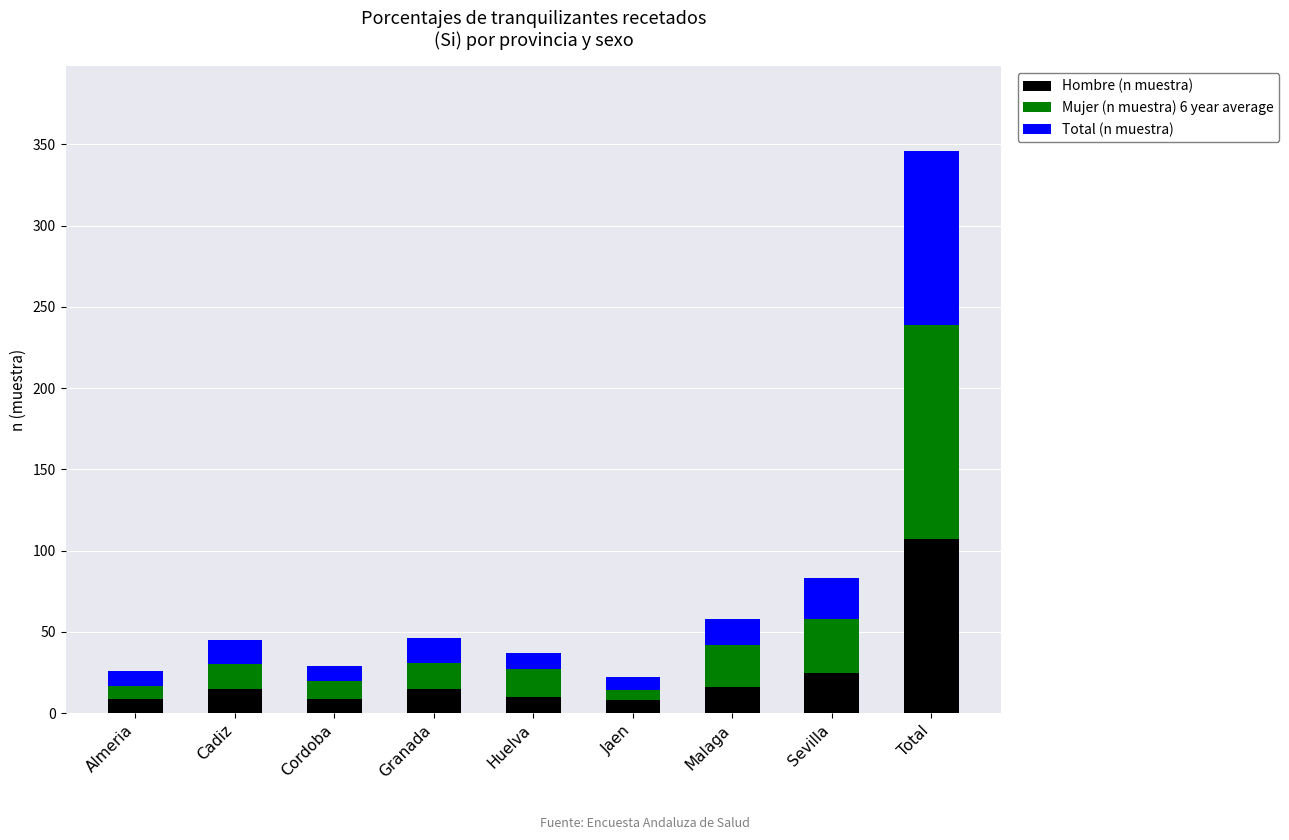

At which label does Hombre (n muestra) reach its peak?

Total